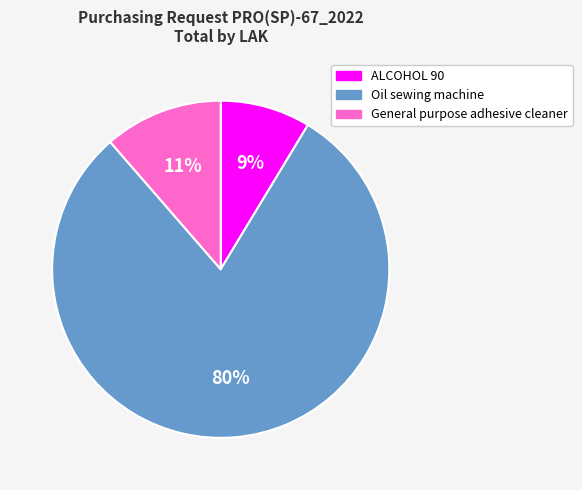

The Oil sewing machine slice represents 80% of the pie. True or false?

True